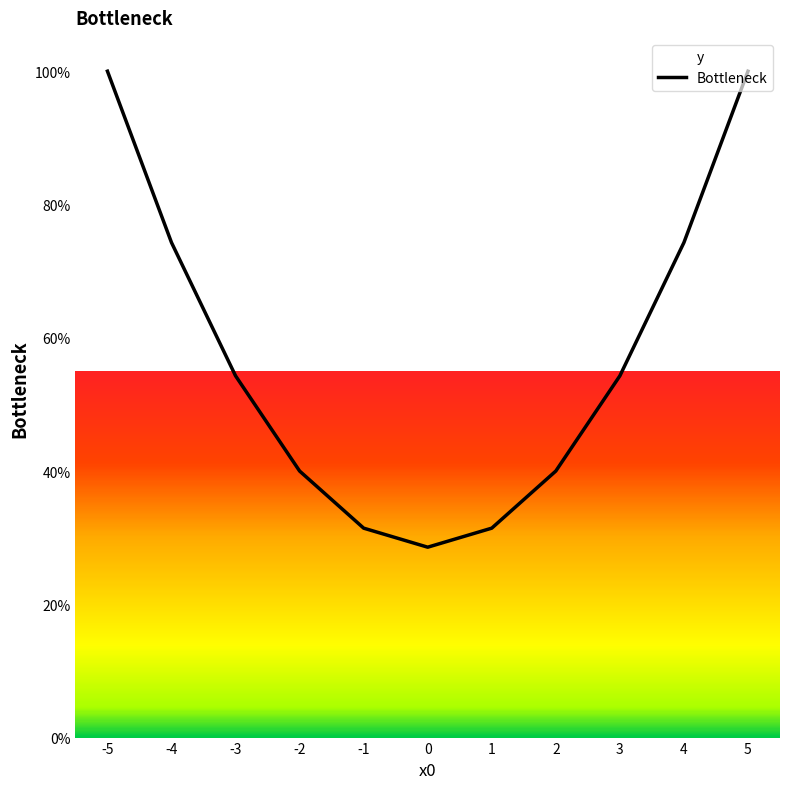

Reading right to left, extract all data points from this chart.

5=100.0	4=74.3	3=54.3	2=40.0	1=31.4	0=28.6	-1=31.4	-2=40.0	-3=54.3	-4=74.3	-5=100.0